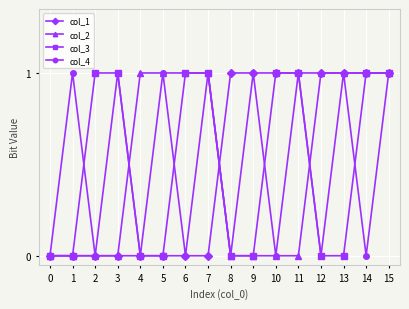

Read the col_3 value at 1.

0